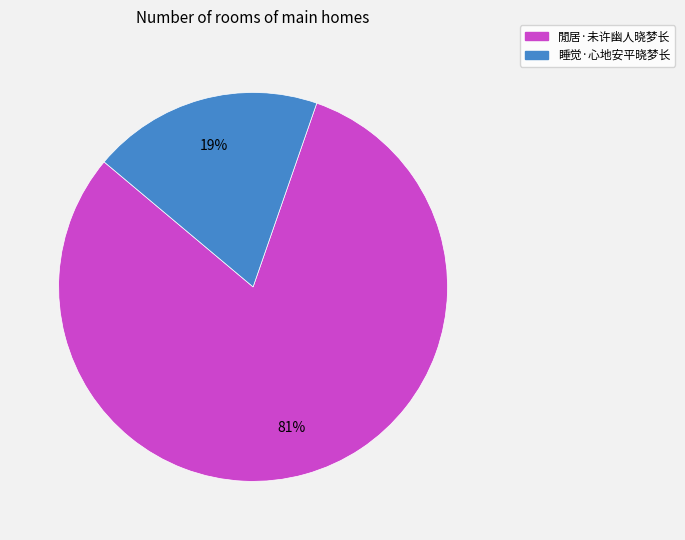

How many segments does this pie chart have?

2